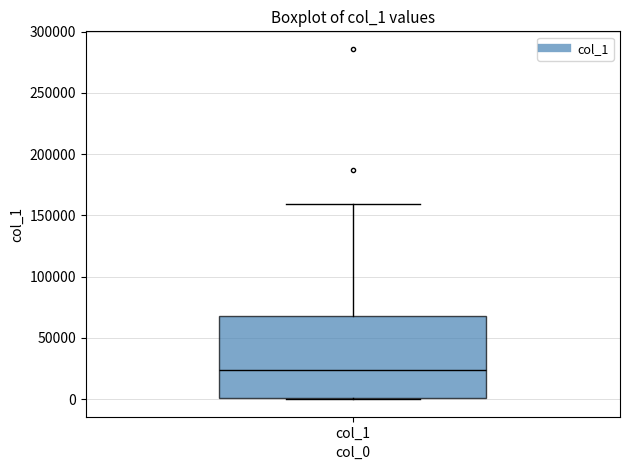

Where does the median line of the box for col_1 sit on the y-axis? The values are not printed on the chart, so give them approximately, as read against the axis.

25000